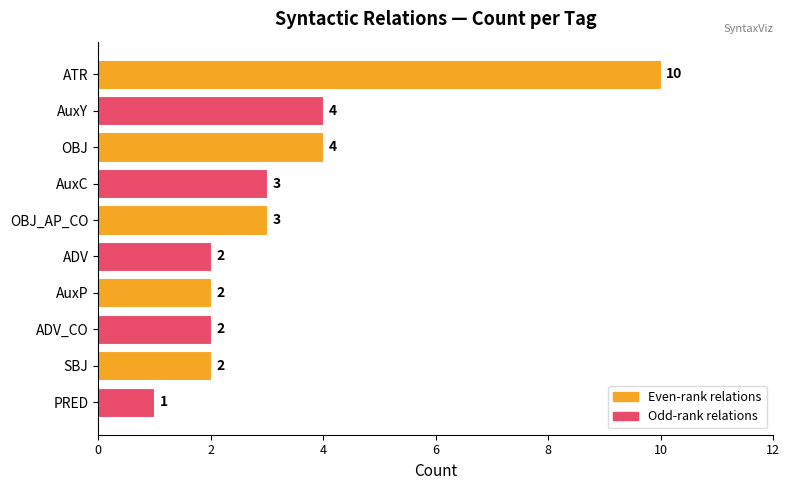

Reading top to bottom, transcribe all the data shown in this chart.

10	4	4	3	3	2	2	2	2	1